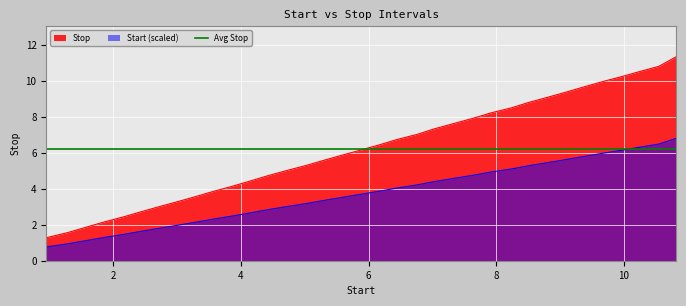

True or false: Stop and Start (scaled) cross at least once.

False